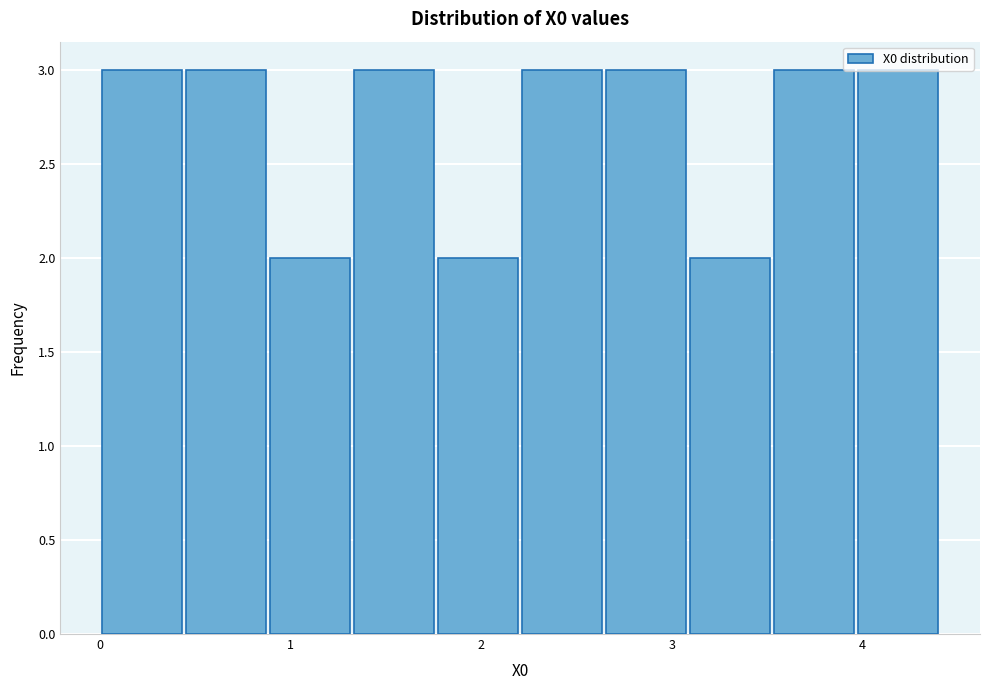

What is the height of the bar covering 0.9 to 1.3 on the x-axis? Neither the bar edges nor the heights are printed on the chart, so give them approximately, as read against the axes.

2